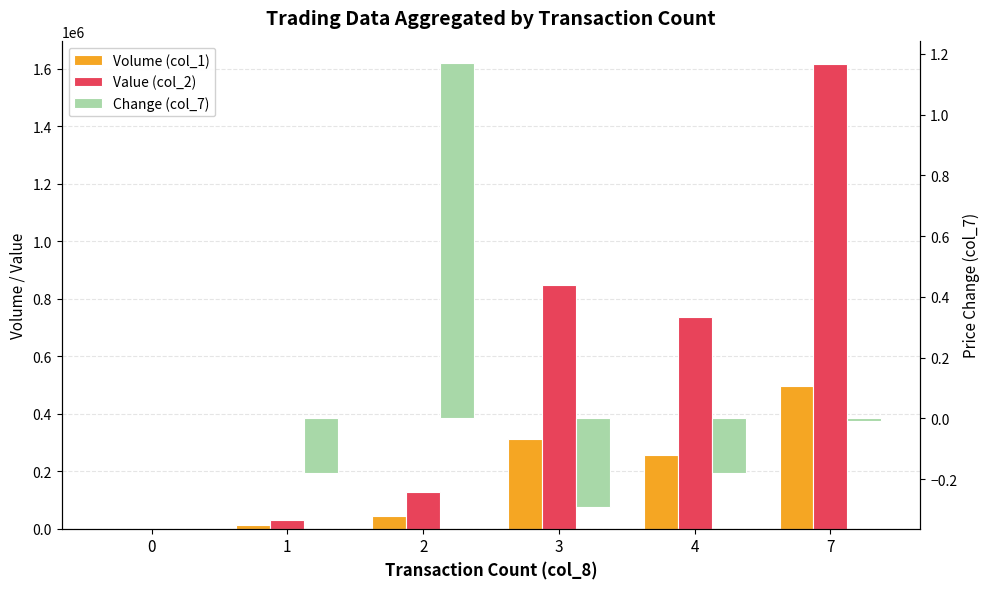

Which series has the widest spread of values?

Value (col_2)